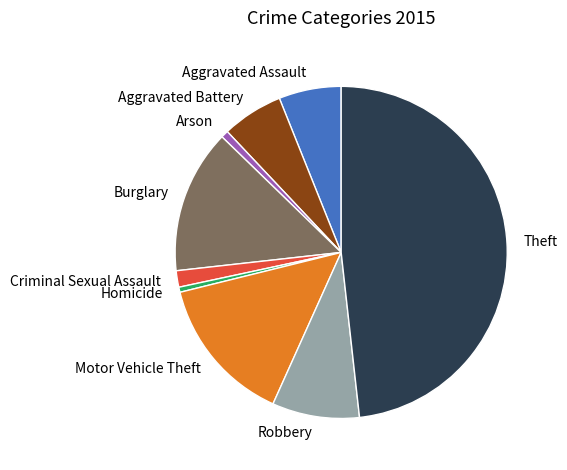

How many segments does this pie chart have?

9